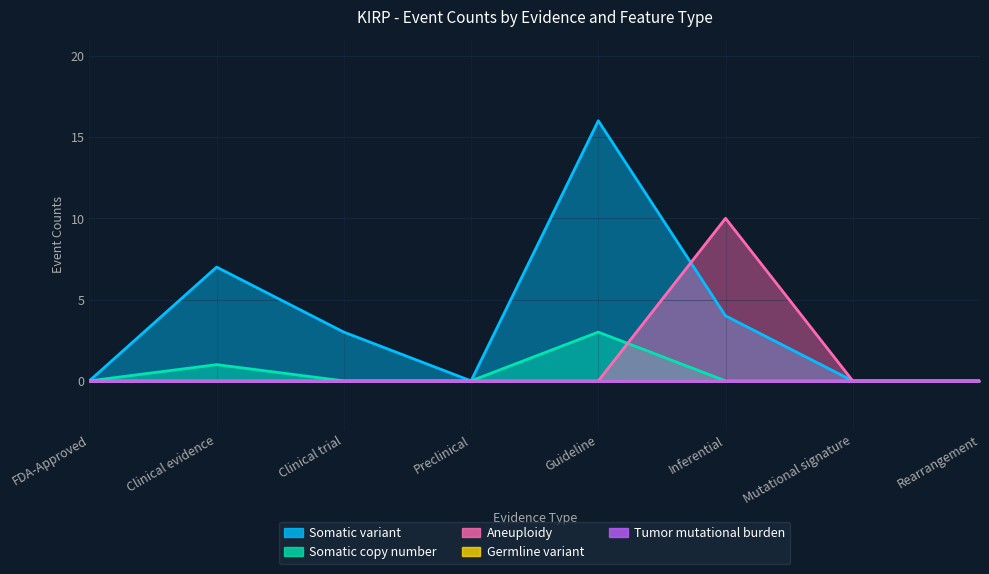

Read the Somatic variant value at Clinical trial.

3